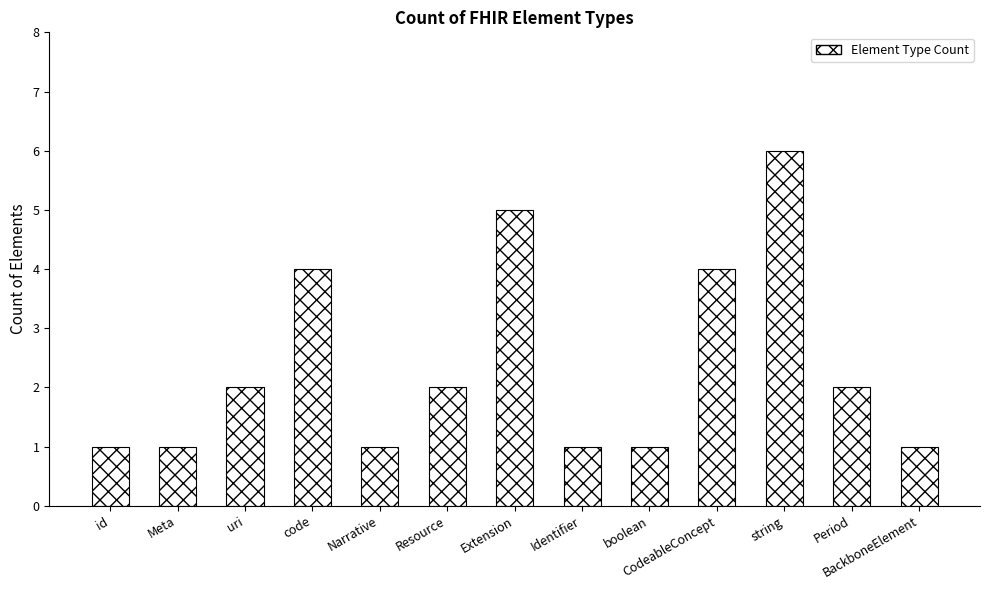

Read the value at Extension.

5